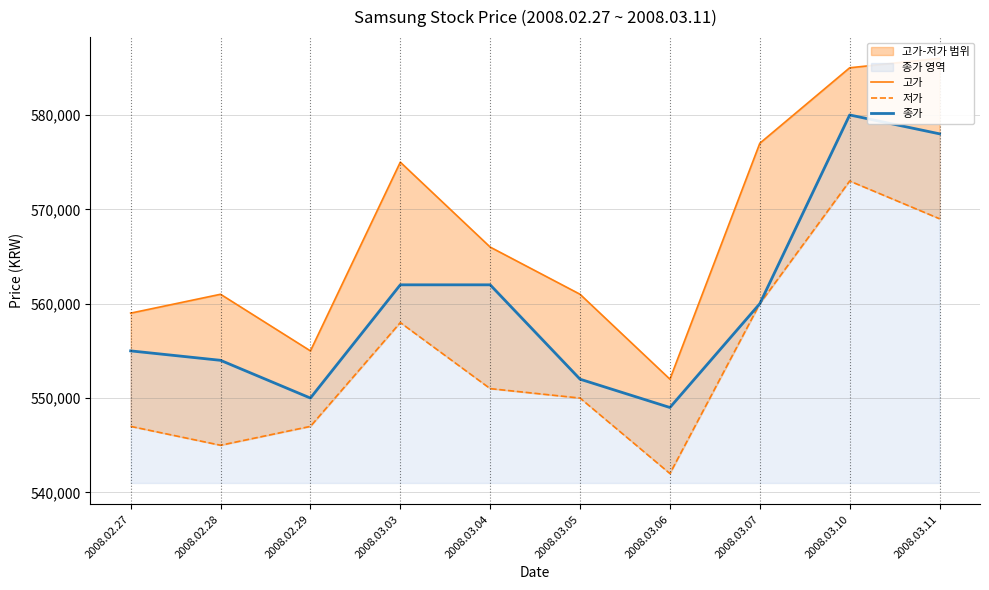

What is the sum of the 종가 values at 2008.03.05 and 2008.03.06?

1101000